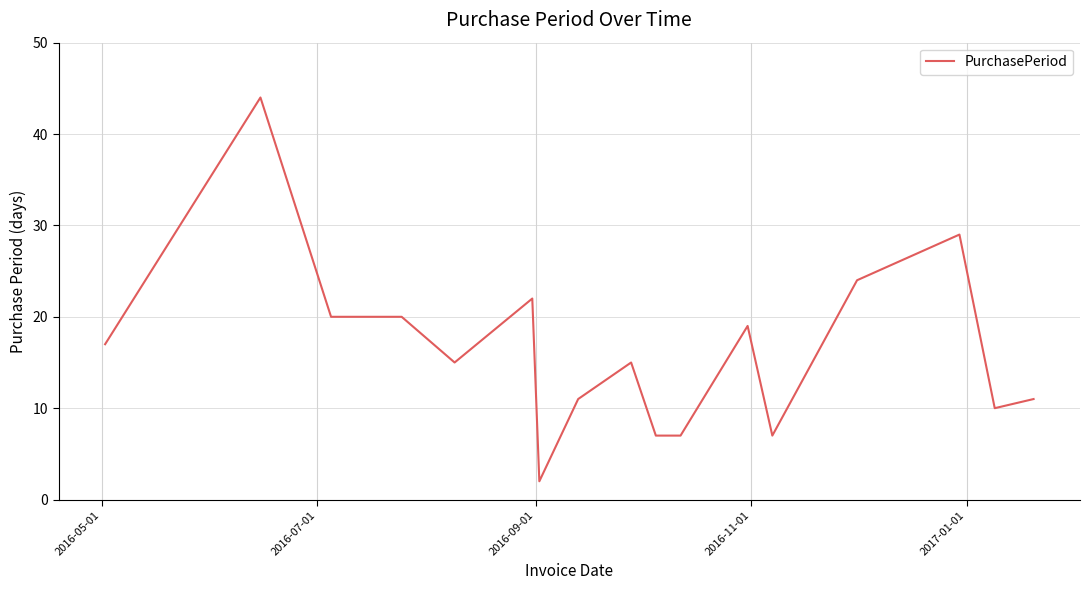

What is the average value?

16